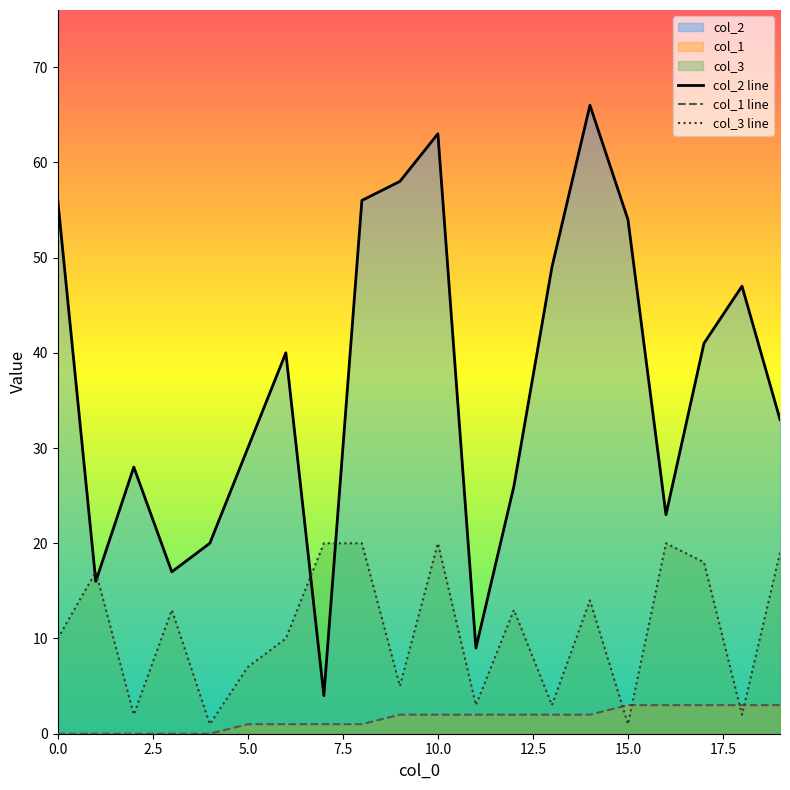

Is the value of col_2 line at 5.0 greater than the value of col_1 line at 10.0?

Yes